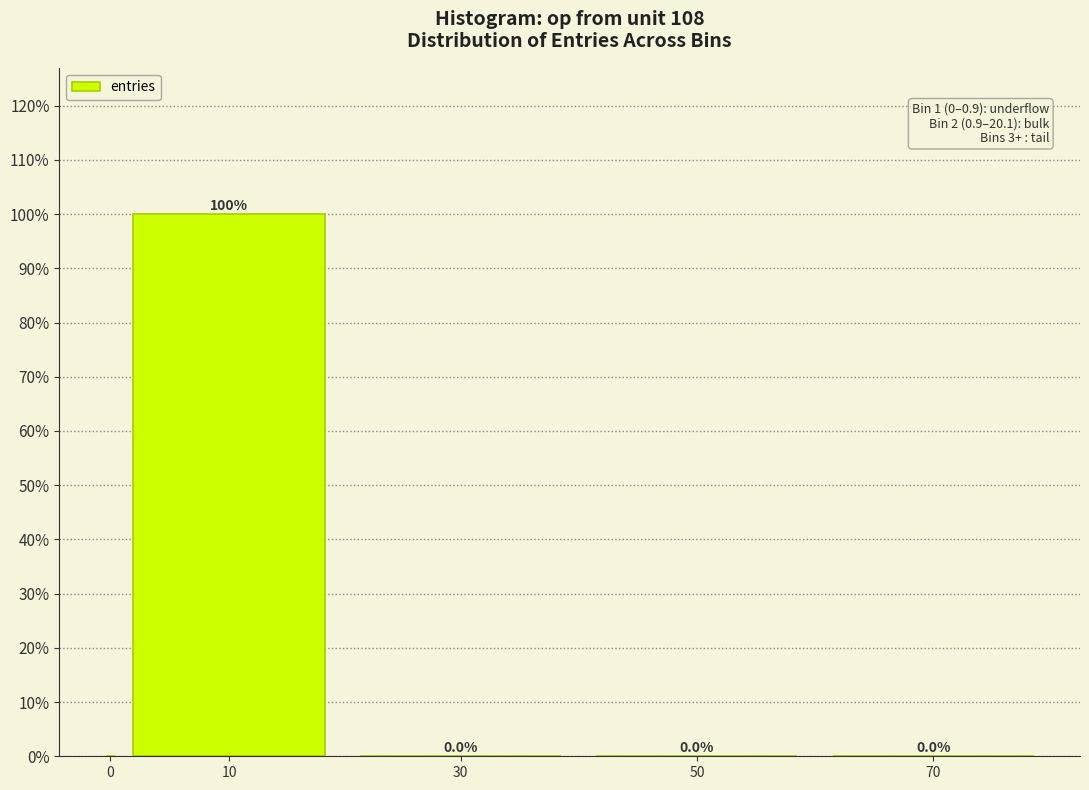

At which category does the chart reach its peak across all series?

10